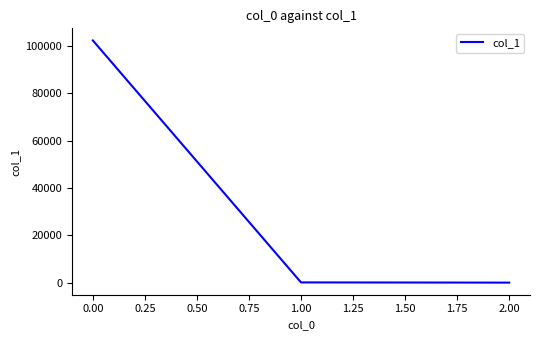

What is the maximum value shown in the chart?

102247.6